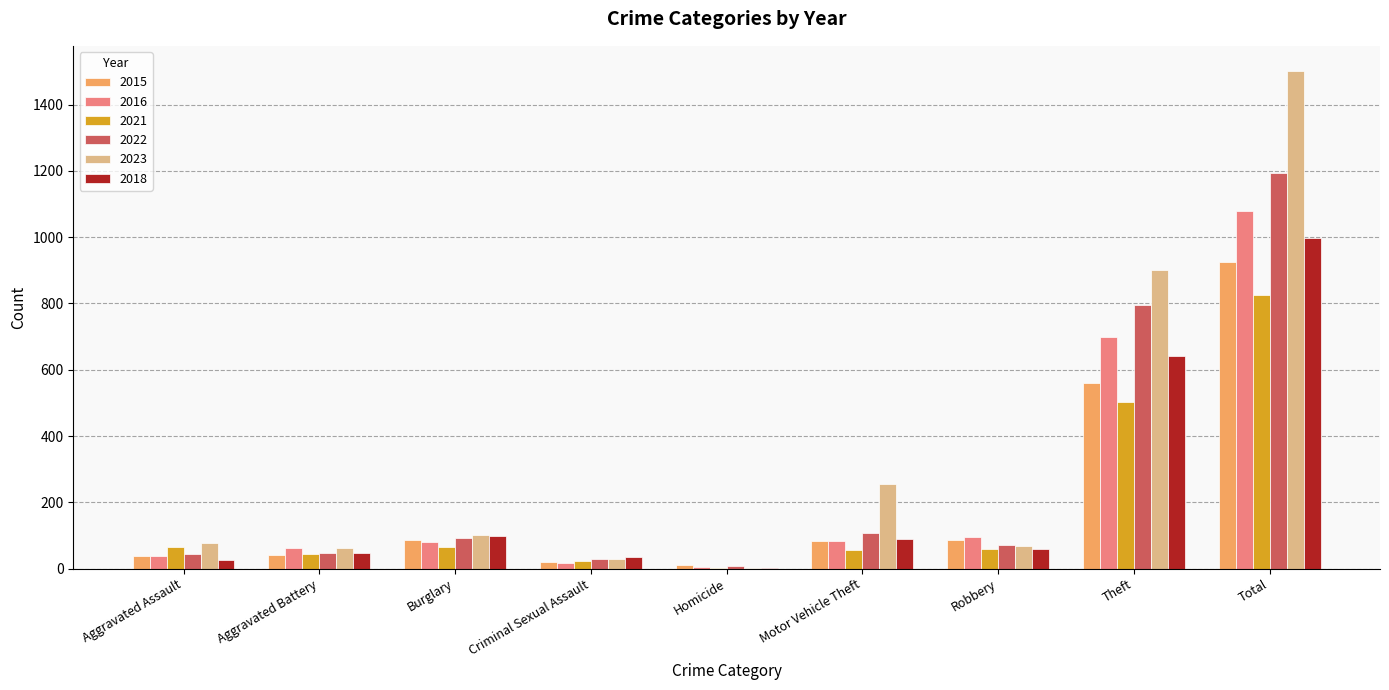

Read the 2015 value at Aggravated Battery, to the nearest 50.

50